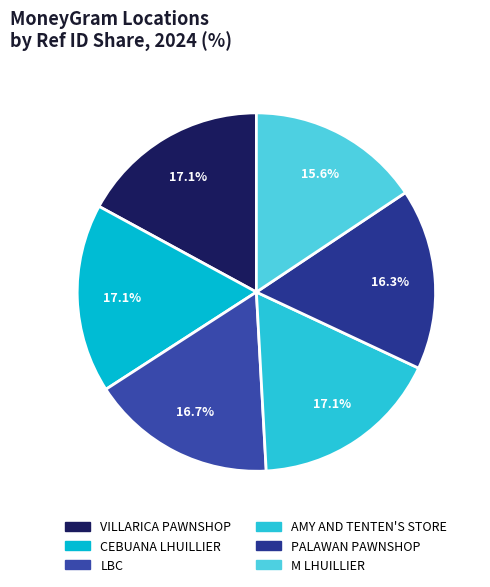

Is it true that CEBUANA LHUILLIER is 17% of the pie?

True